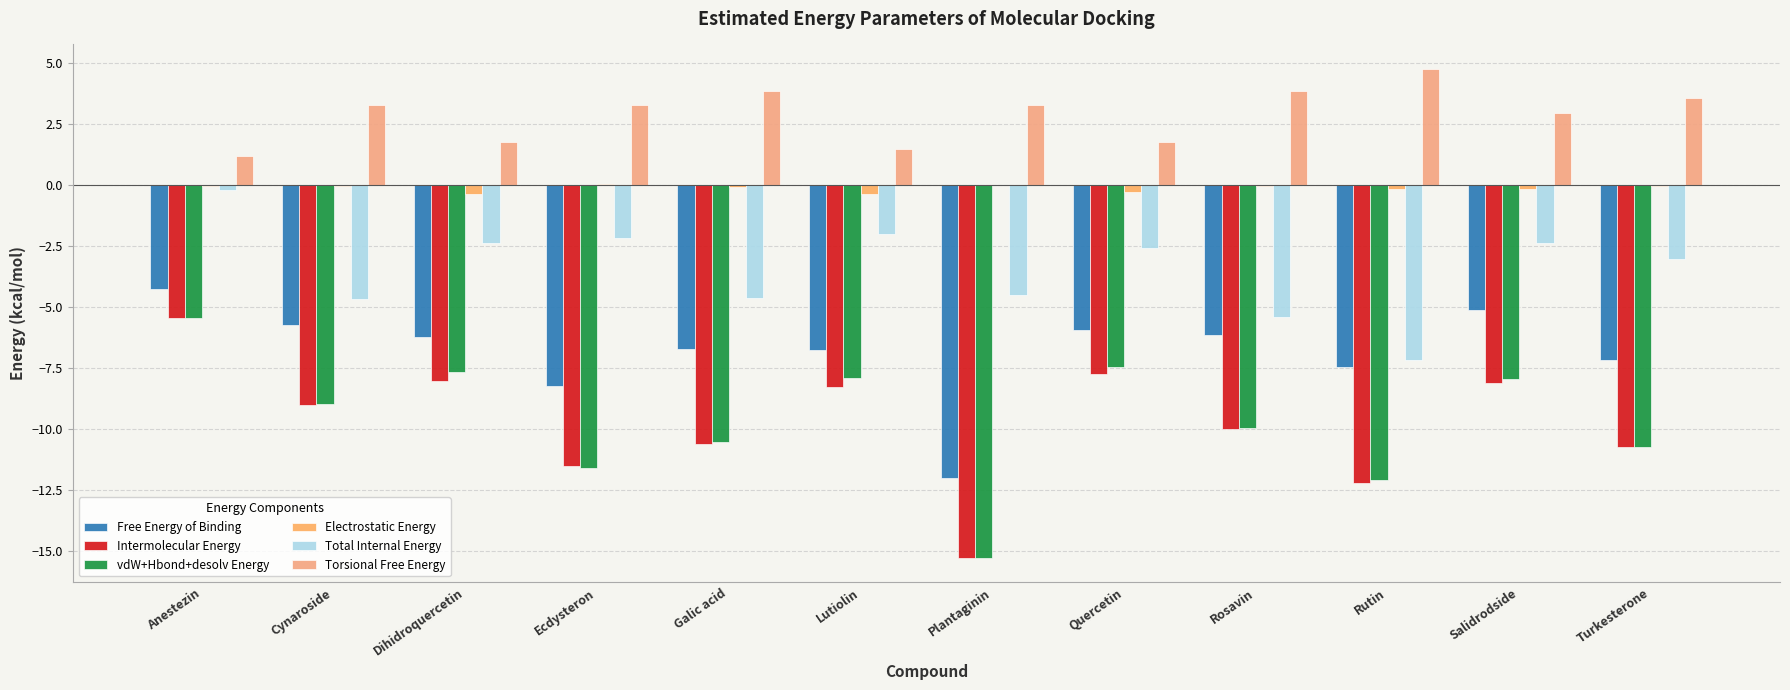

How many groups of bars are there?

12